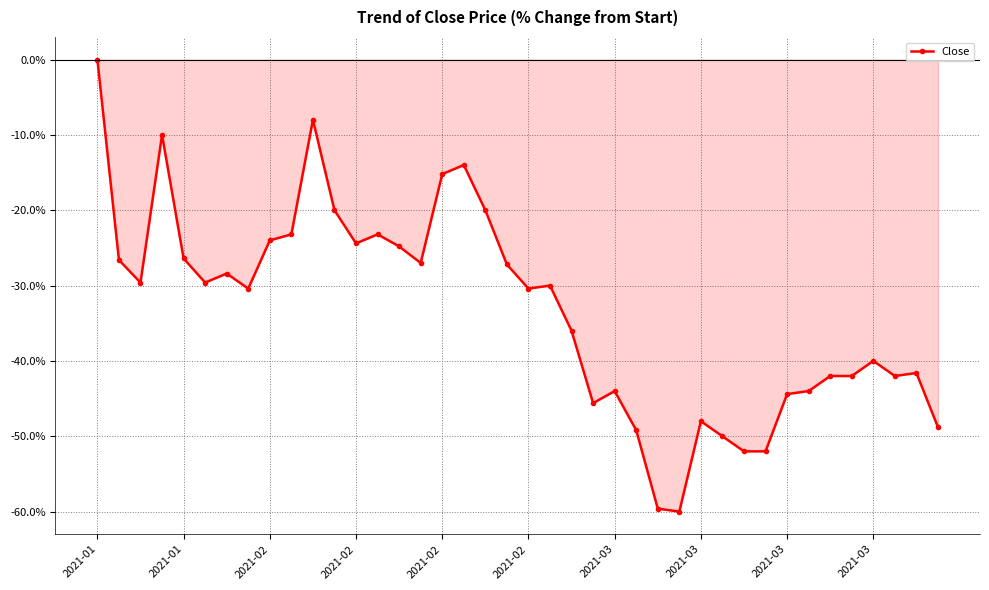

True or false: there are more than 0 points higher than both neighbors.

True